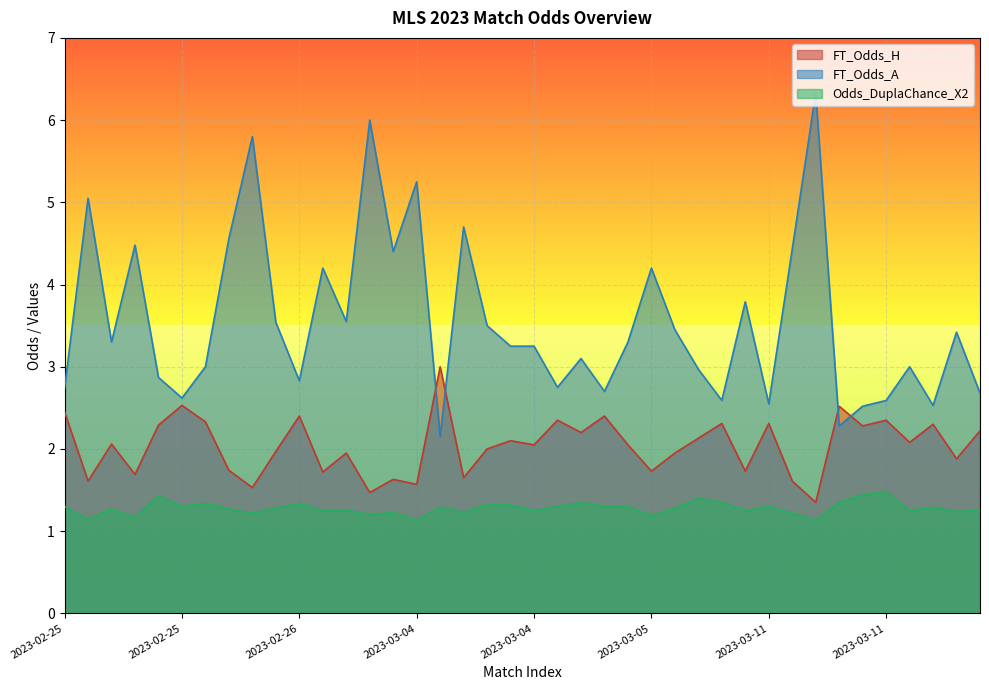

At which category does FT_Odds_A reach its first local valley?

2023-02-25